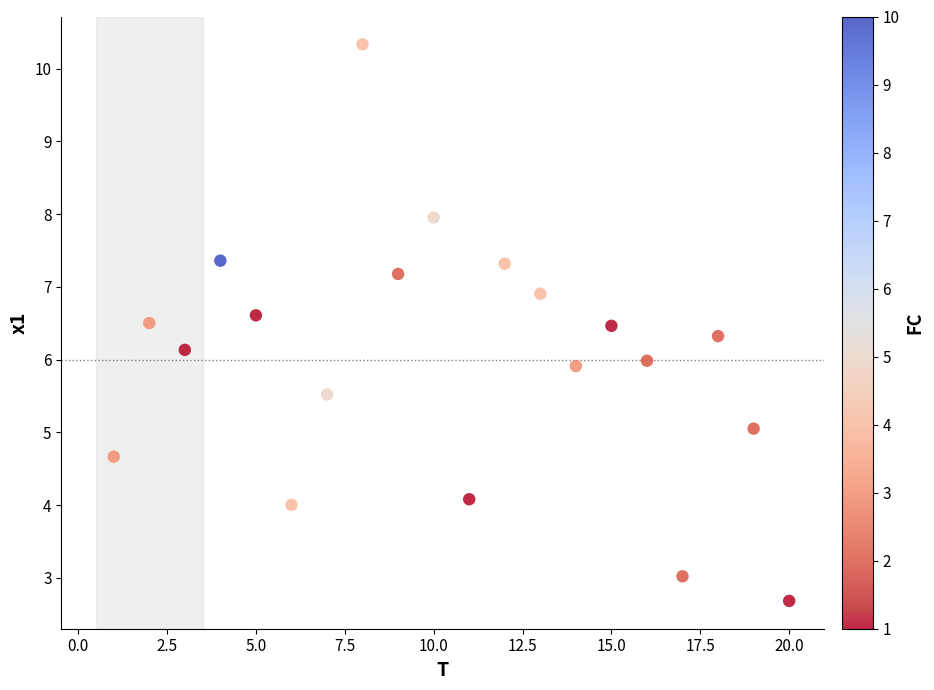

What is the range of X values (max minus min)?

19.0